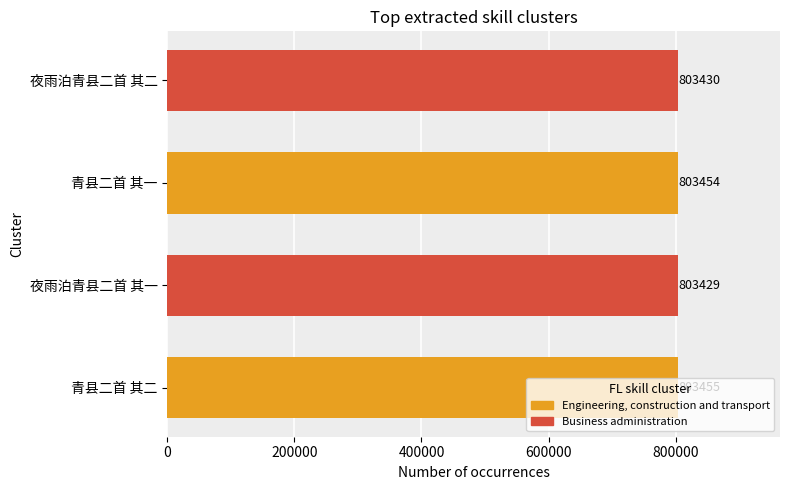

List the labels in order of value, largest first.

青县二首 其二, 青县二首 其一, 夜雨泊青县二首 其二, 夜雨泊青县二首 其一